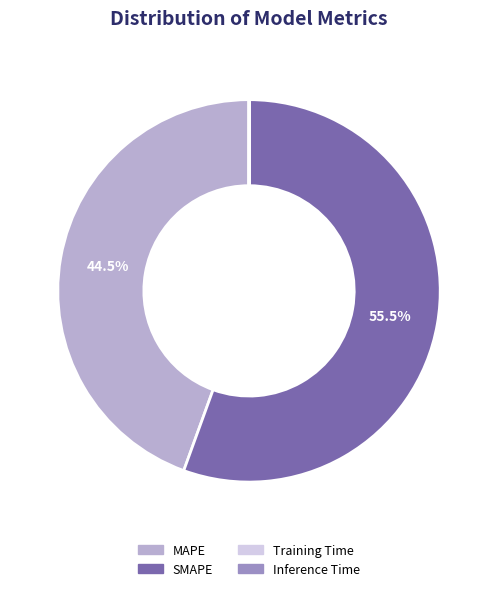

Which slice represents more than half of the pie?

SMAPE